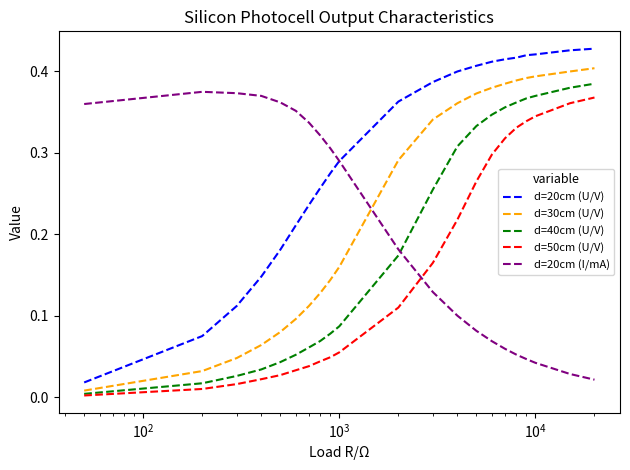

After their last crossing, which series has the higher values: d=20cm (I/mA) or d=40cm (U/V)?

d=40cm (U/V)